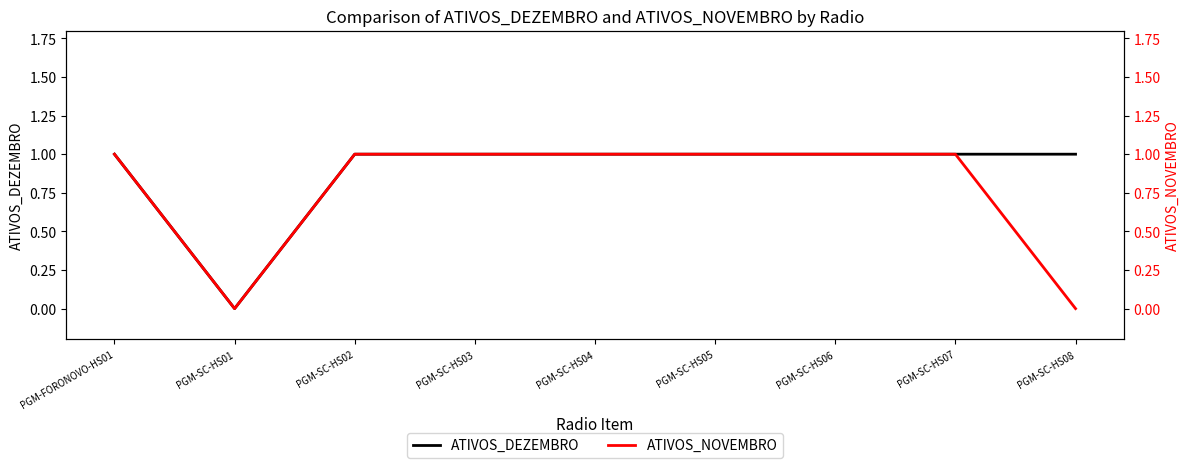

How many ATIVOS_NOVEMBRO values are between 1 and 2?

7